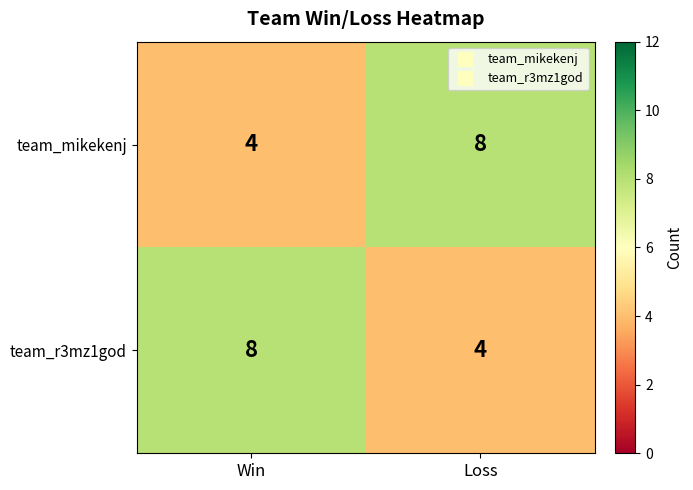

Rank the series at Win from highest to lowest value.

team_r3mz1god, team_mikekenj